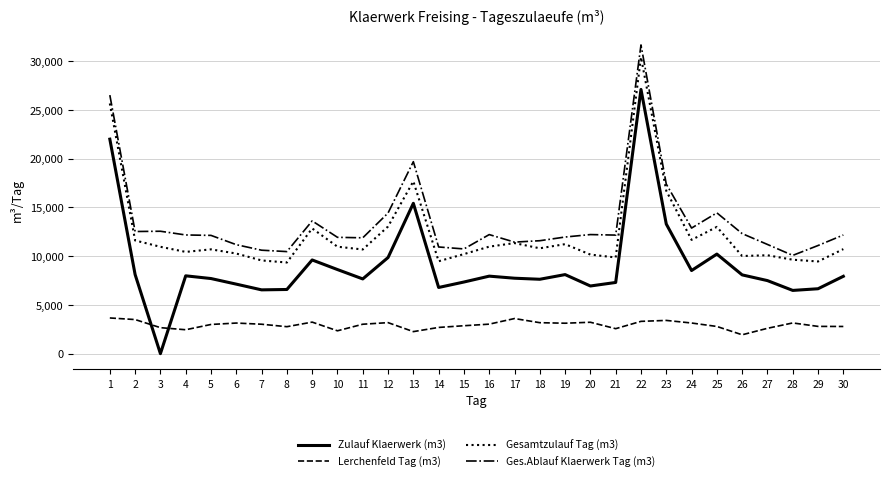

What is the sum of the Lerchenfeld Tag (m3) values at 20 and 16?

6243